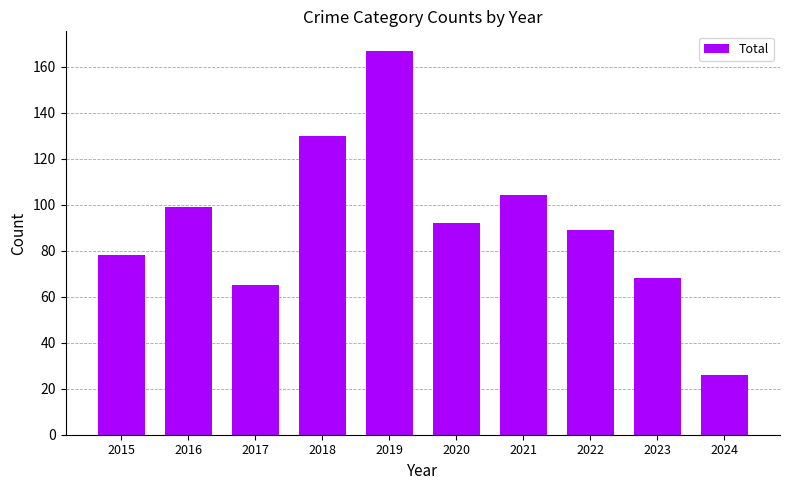

What is the average value?

92